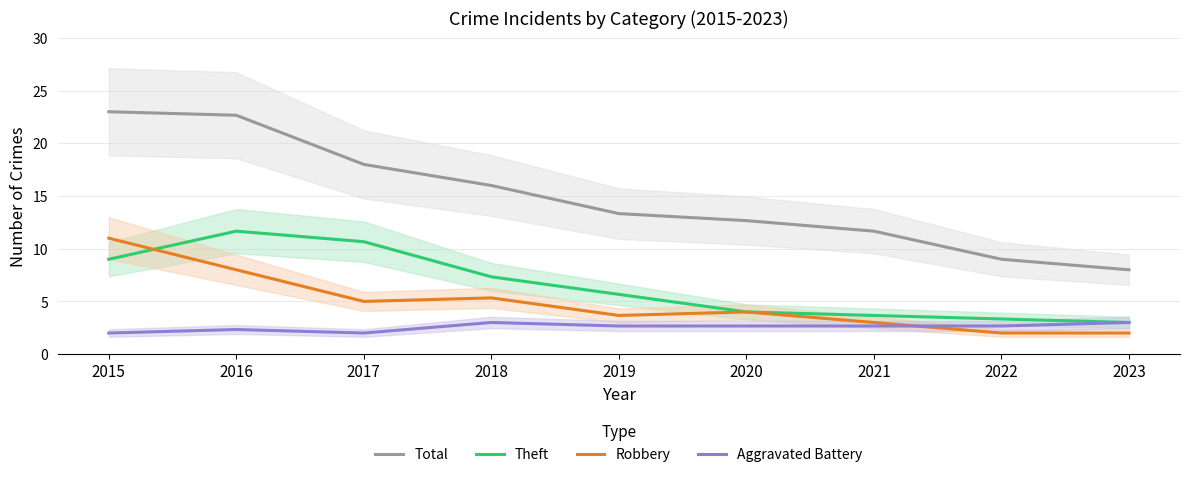

What are all the series names shown in the legend?

Total, Theft, Robbery, Aggravated Battery